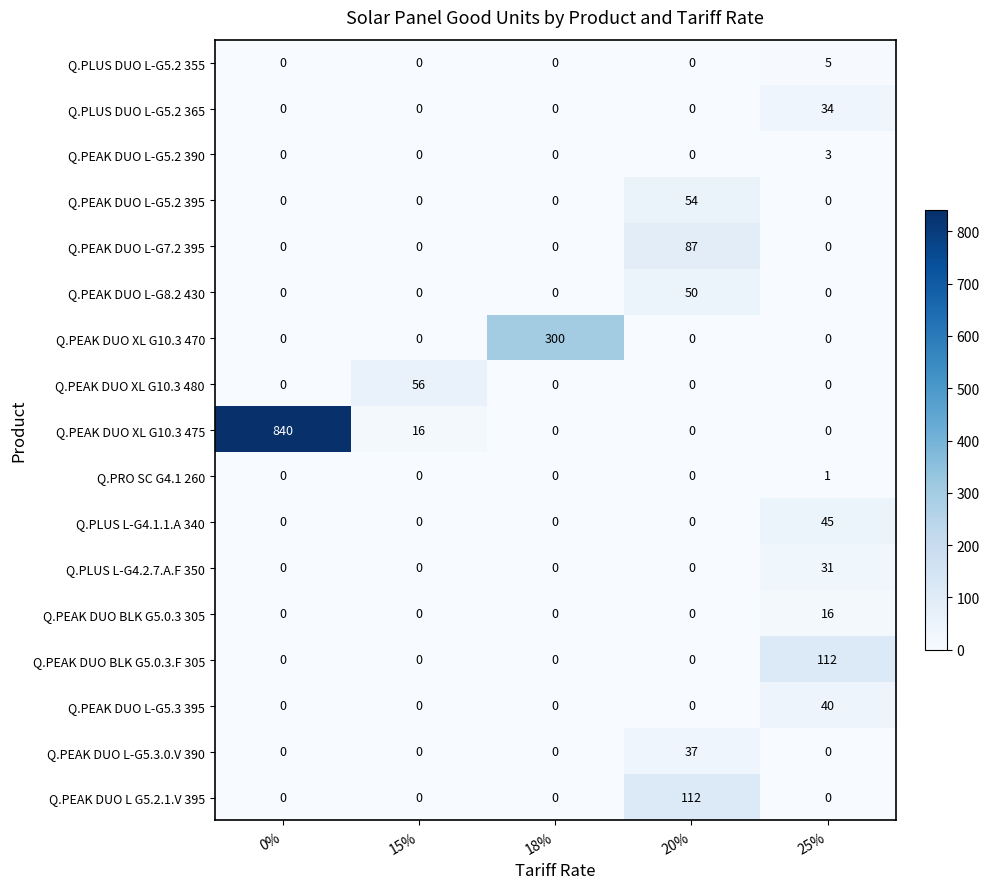

What value does the Q.PEAK DUO L-G5.2 395 series have at 20%, to the nearest 10?

50